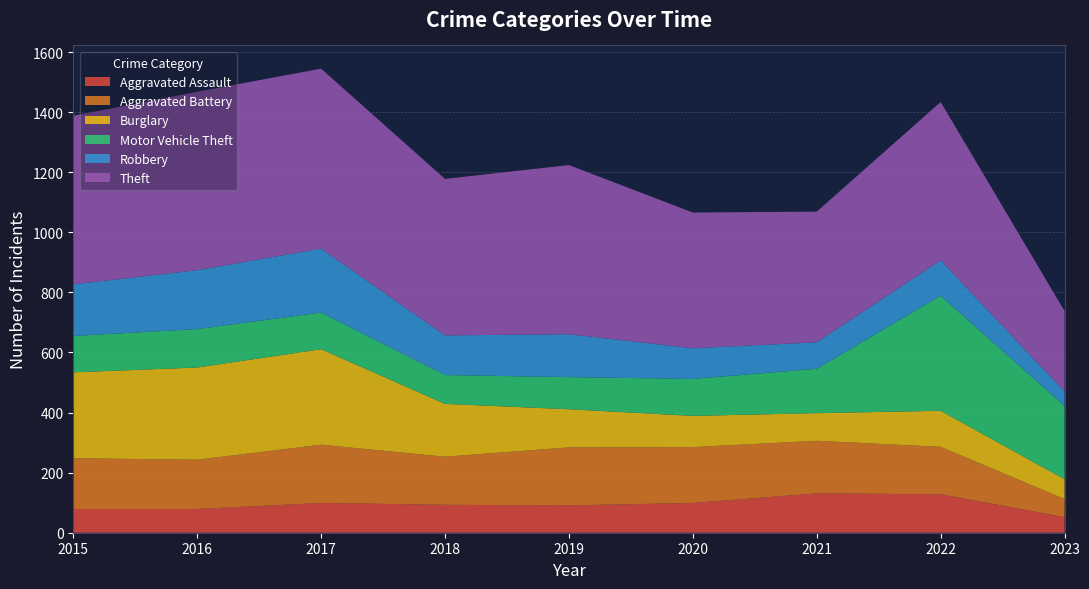

Reading left to right, transcribe all the data shown in this chart.

Aggravated Assault: 79	79	99	93	91	99	131	128	52
Aggravated Battery: 169	164	194	160	193	186	175	158	60
Burglary: 286	307	318	176	127	104	92	120	66
Motor Vehicle Theft: 121	128	122	96	107	123	148	383	244
Robbery: 172	196	213	132	143	102	88	118	48
Theft: 561	594	599	521	563	452	435	527	268